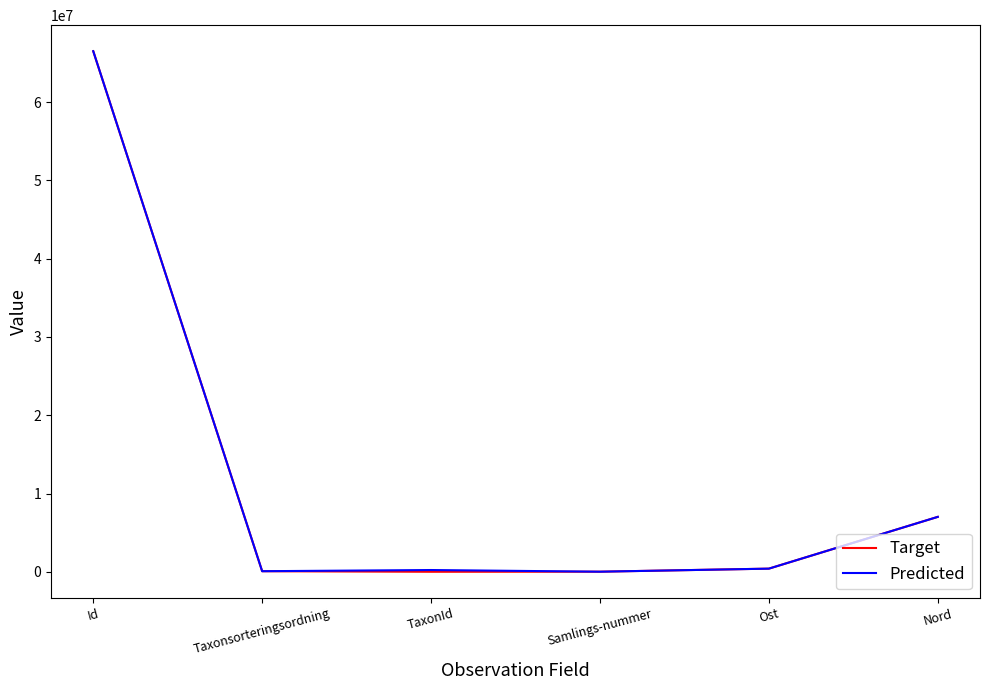

What is the approximate value of Target at Samlings-nummer, to the nearest 100?

16500